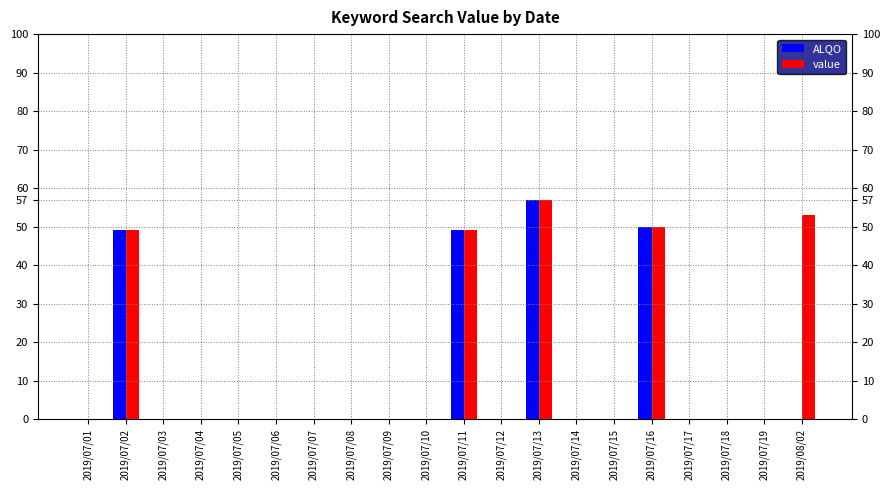

Reading left to right, what are all the values shown in this chart?

ALQO: 2019/07/01=0	2019/07/02=49	2019/07/03=0	2019/07/04=0	2019/07/05=0	2019/07/06=0	2019/07/07=0	2019/07/08=0	2019/07/09=0	2019/07/10=0	2019/07/11=49	2019/07/12=0	2019/07/13=57	2019/07/14=0	2019/07/15=0	2019/07/16=50	2019/07/17=0	2019/07/18=0	2019/07/19=0	2019/08/02=0
value: 2019/07/01=0	2019/07/02=49	2019/07/03=0	2019/07/04=0	2019/07/05=0	2019/07/06=0	2019/07/07=0	2019/07/08=0	2019/07/09=0	2019/07/10=0	2019/07/11=49	2019/07/12=0	2019/07/13=57	2019/07/14=0	2019/07/15=0	2019/07/16=50	2019/07/17=0	2019/07/18=0	2019/07/19=0	2019/08/02=53